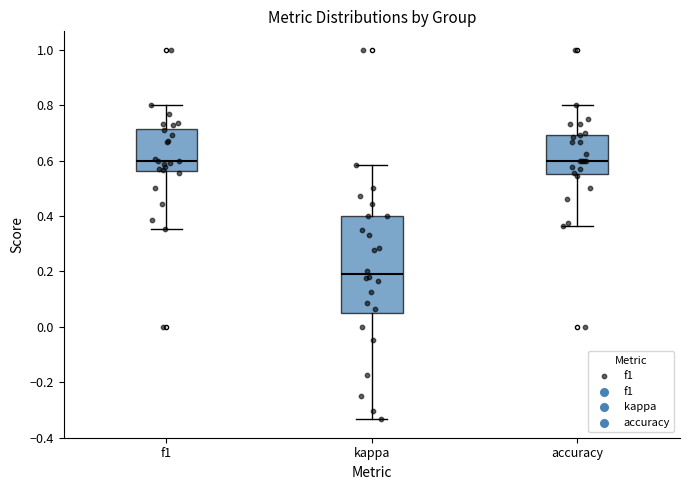

Which box is the tallest, from its lower edge to its upper edge?

kappa